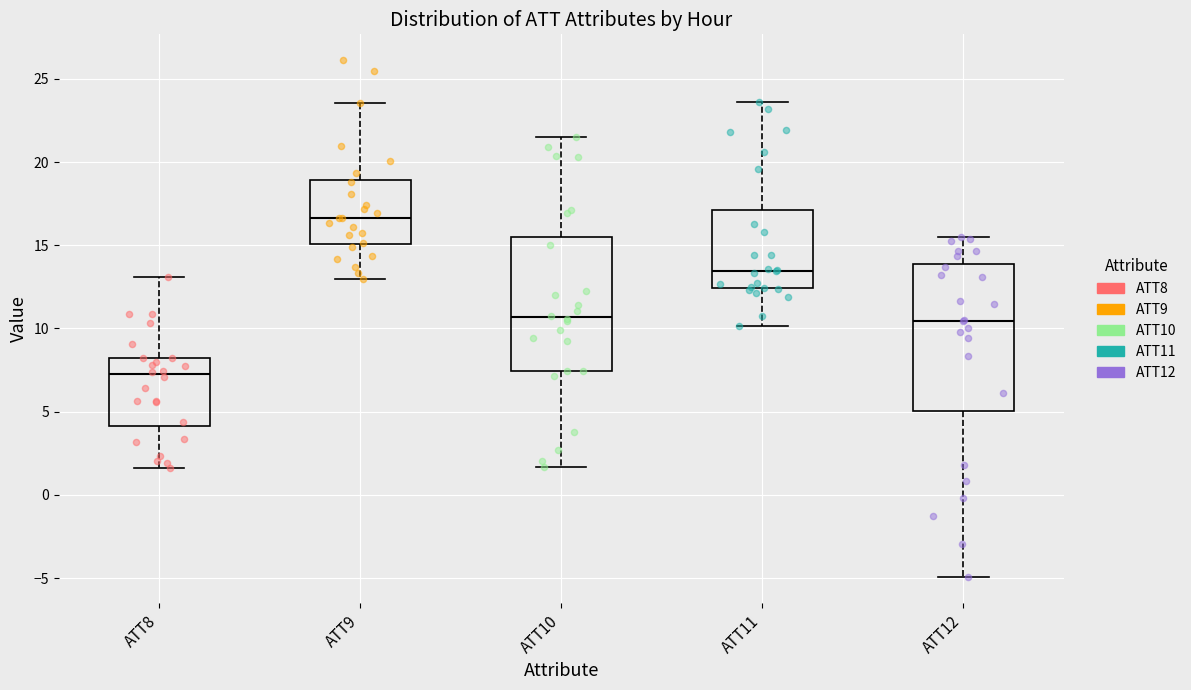

Which box is the tallest, from its lower edge to its upper edge?

ATT12